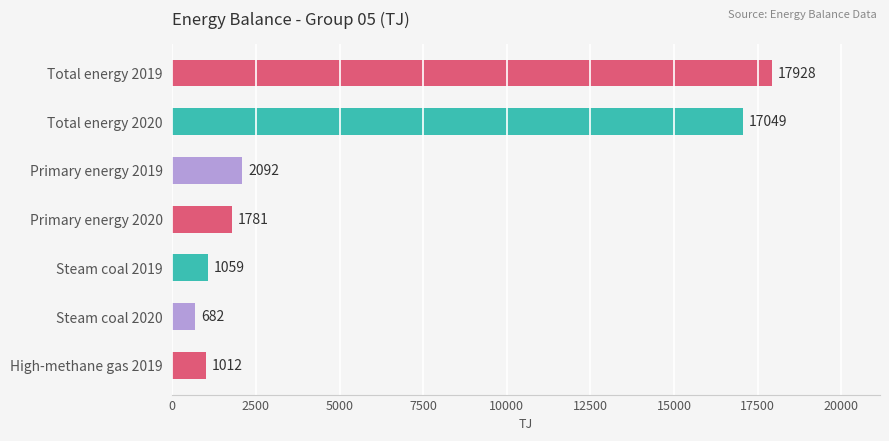

The chart shows a value of 3465 at Primary energy 2019. True or false?

False